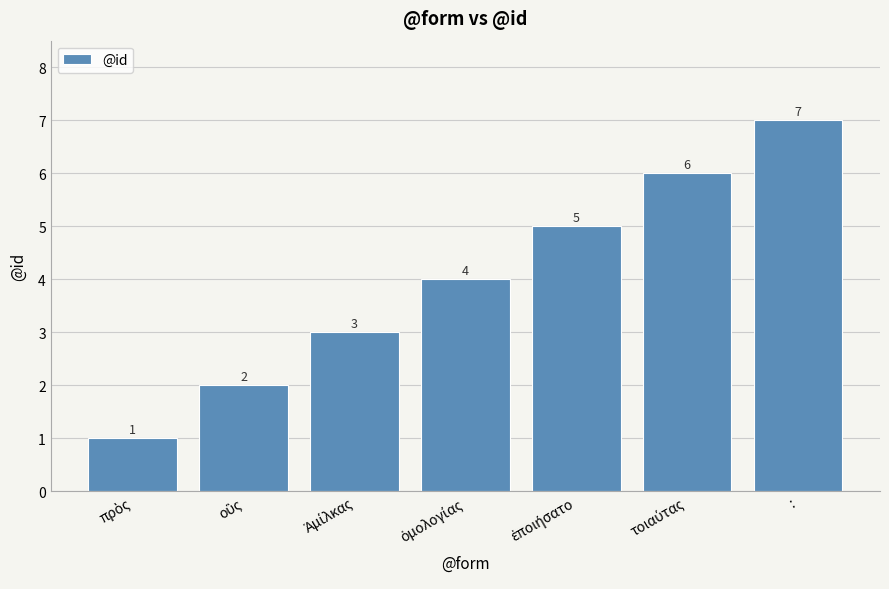

How many values are between 2 and 6?

5